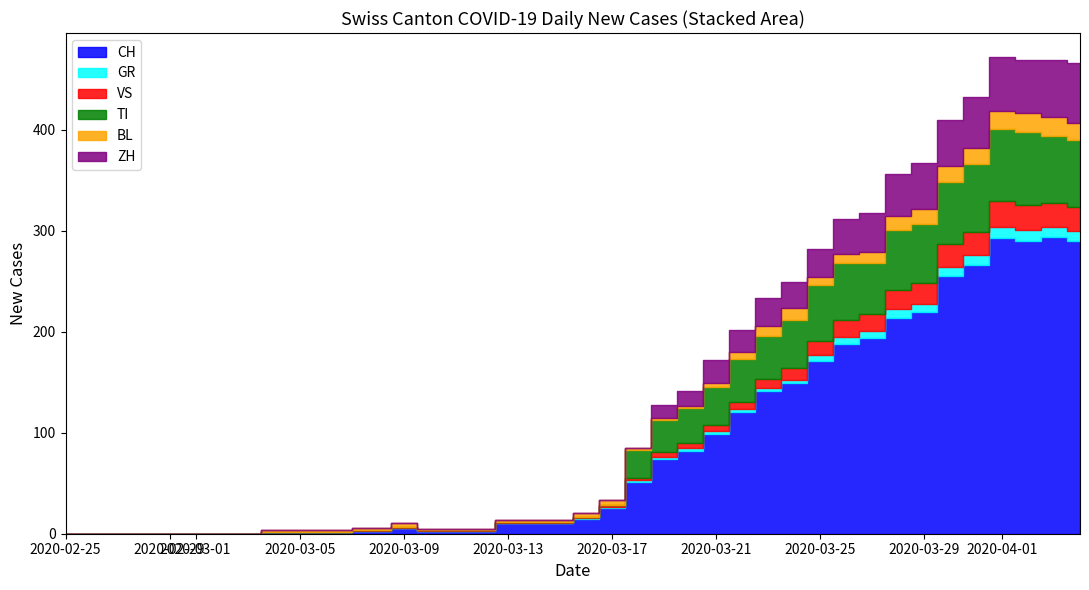

How many intersections are there between VS and BL?

2